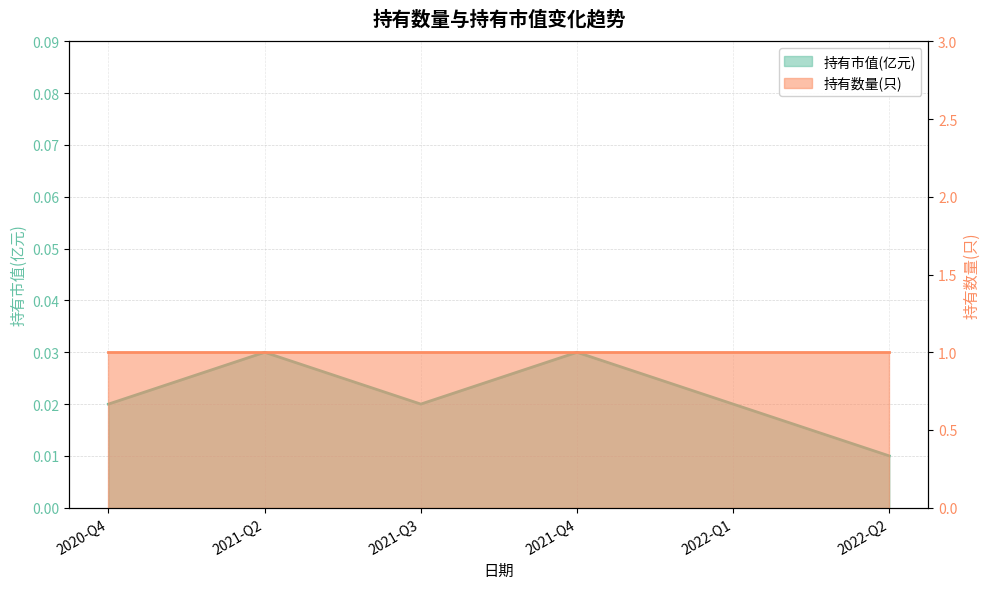

List the labels in order of value, smallest first.

2022-Q2, 2020-Q4, 2021-Q3, 2022-Q1, 2021-Q2, 2021-Q4